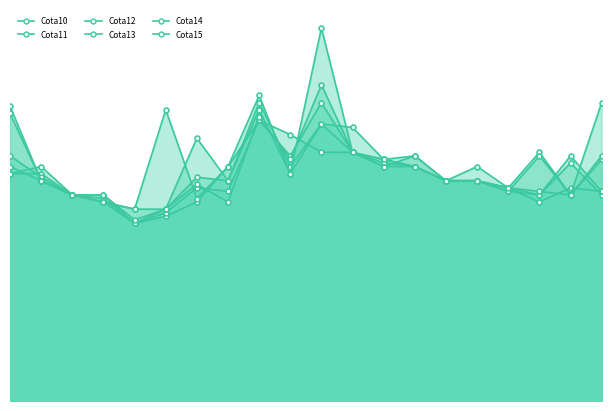

What is the maximum value for Cota12?

89